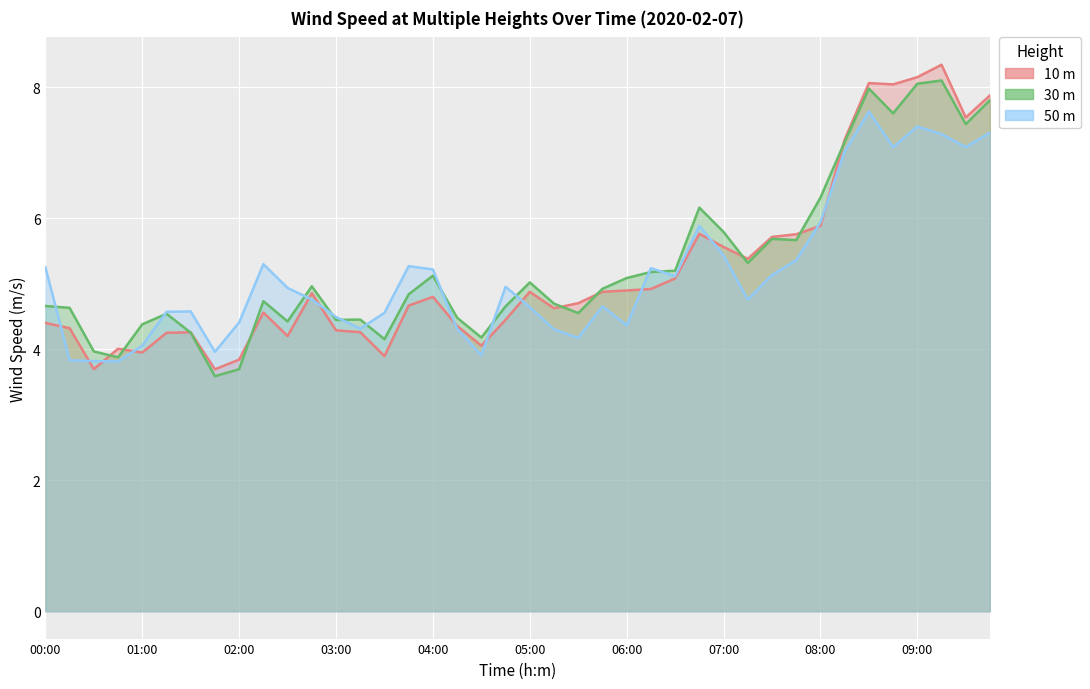

At which category is the sum across all series the highest?

09:15